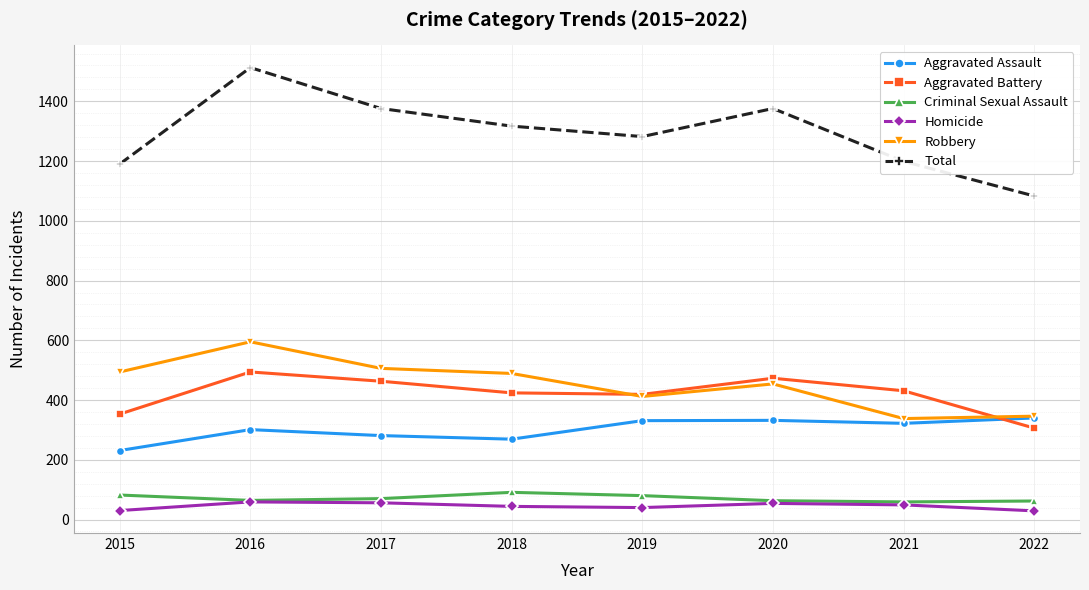

How many values in the Total series are below 1317?

4